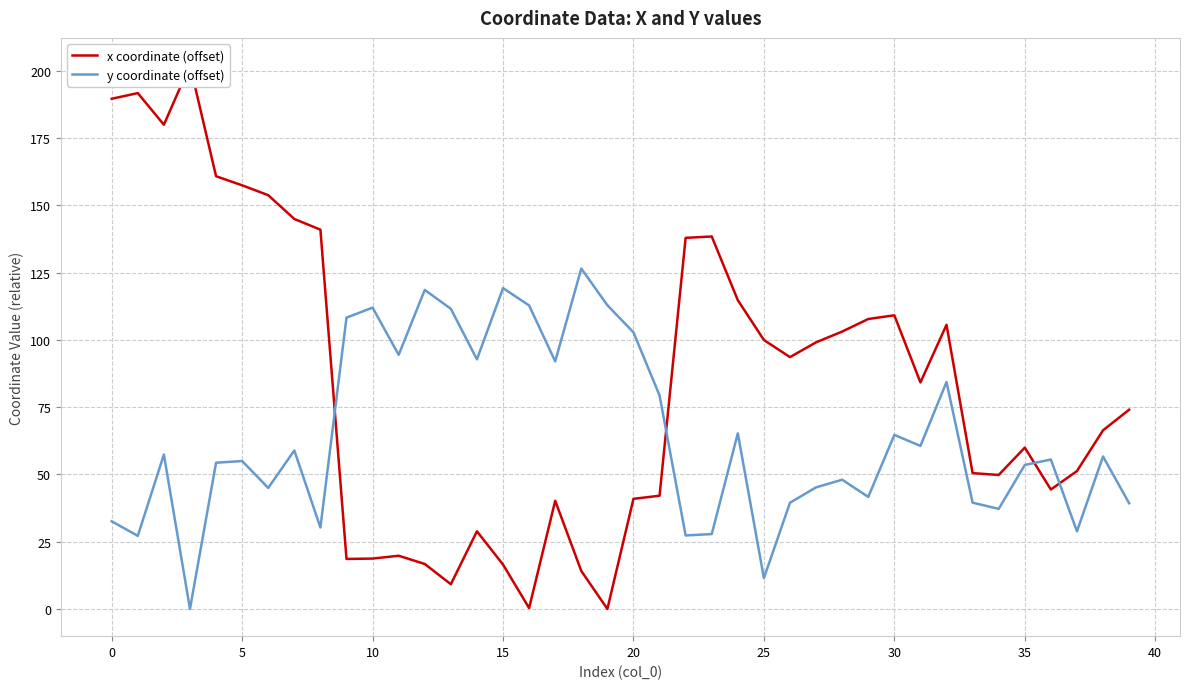

The y coordinate (offset) series shows 179.5 at 18. True or false?

False